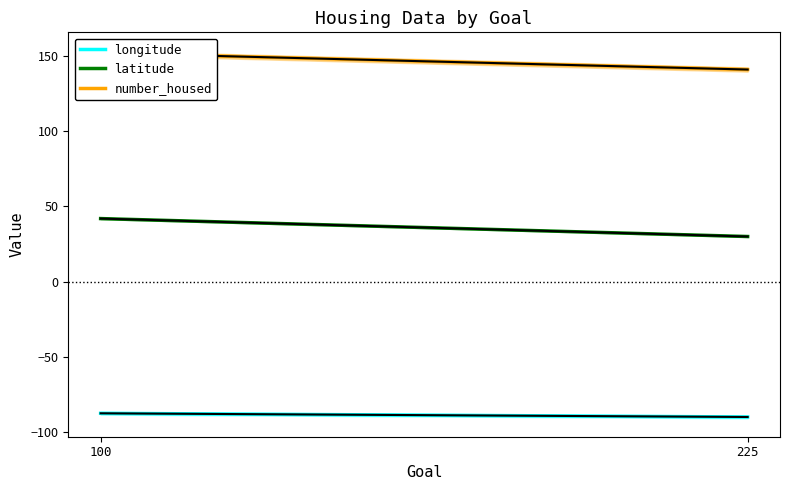

Rank the series at 100 from lowest to highest value.

longitude, latitude, number_housed